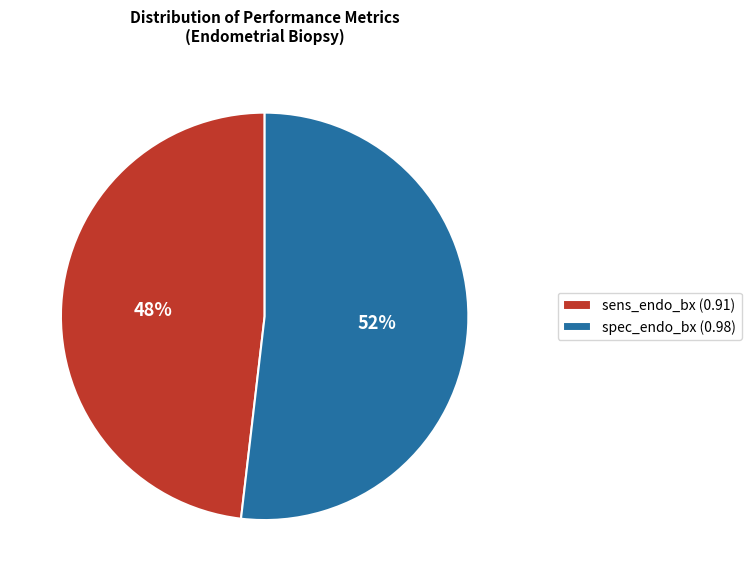

Do sens_endo_bx (0.91) and spec_endo_bx (0.98) together represent more than half of the pie?

Yes